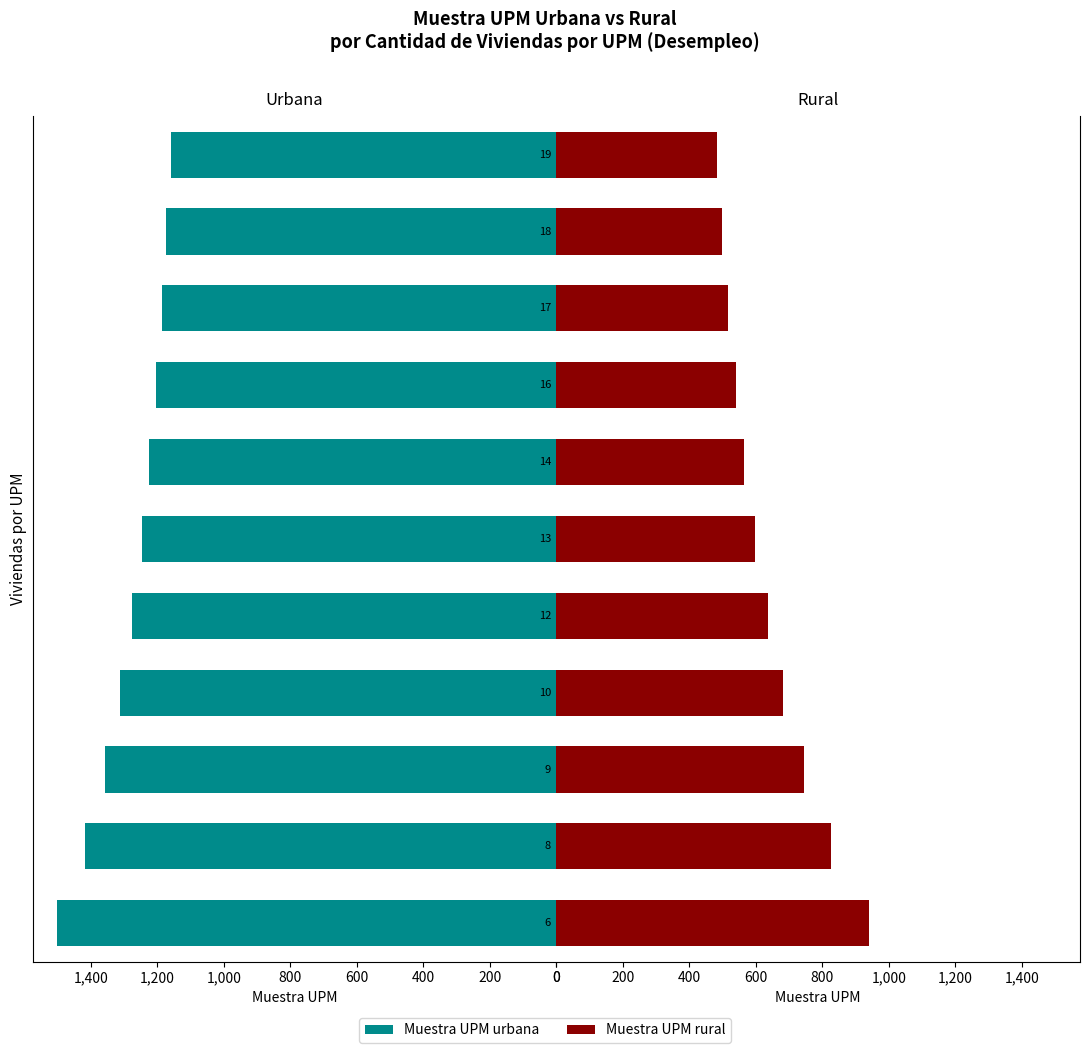

Is it true that Muestra UPM urbana equals 1500.1 at 6?

True